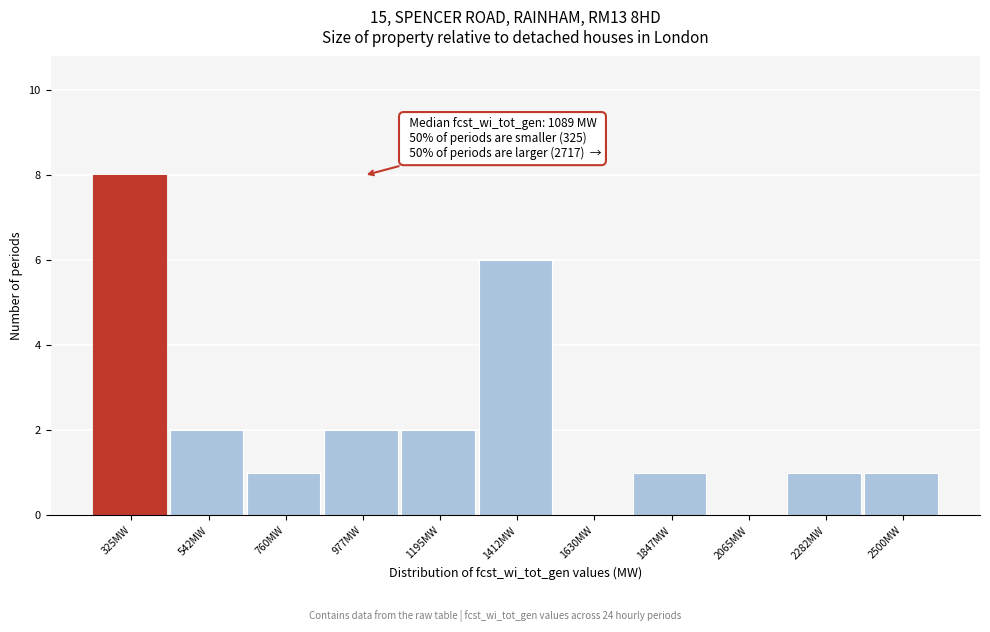

Reading left to right, list all the values displayed in this chart.

325MW=8	542MW=2	760MW=1	977MW=2	1195MW=2	1412MW=6	1630MW=0	1847MW=1	2065MW=0	2282MW=1	2500MW=1